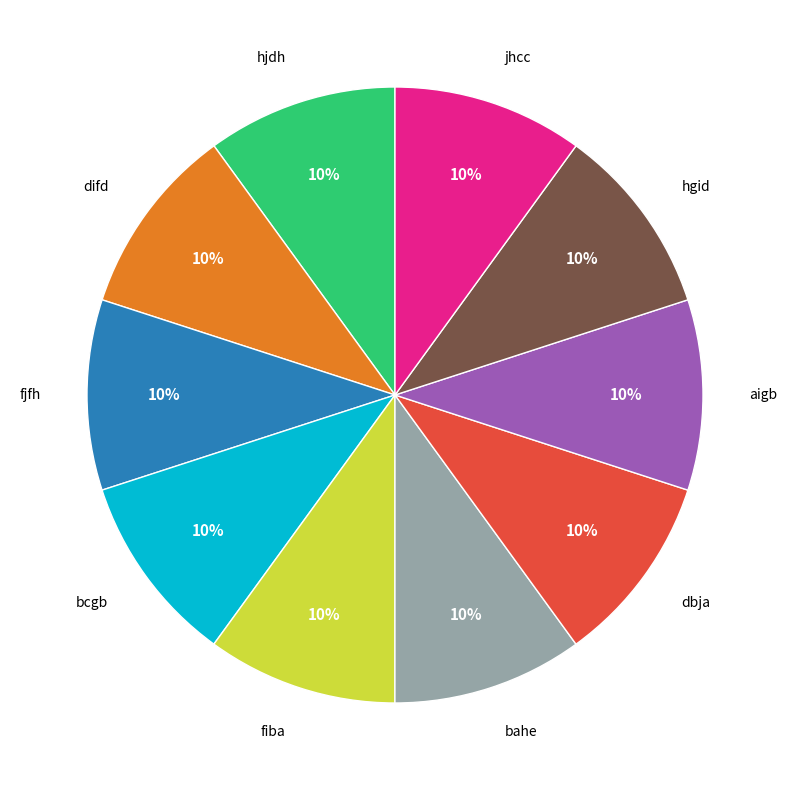

Is there any slice that represents more than half of the pie?

No